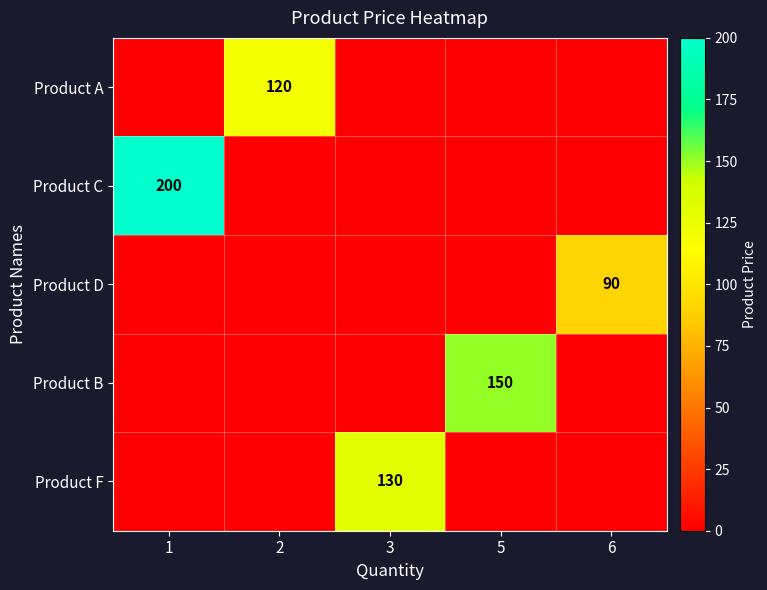

The Product C series shows 277 at 1. True or false?

False